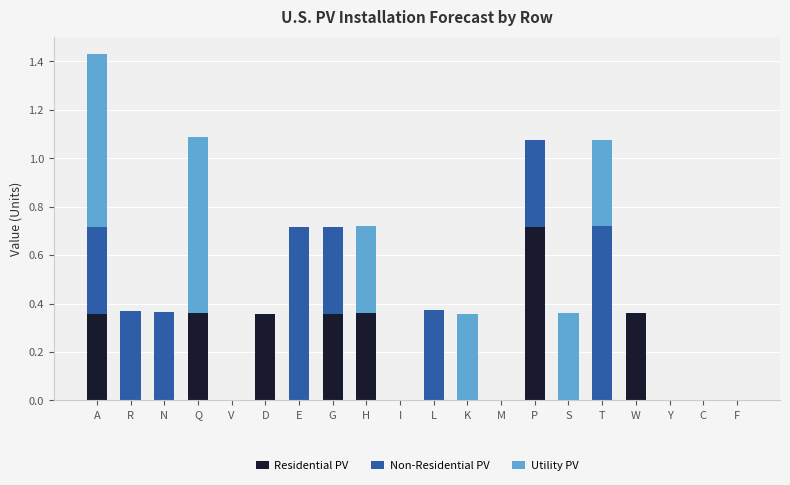

Count the number of data series in this chart.

3